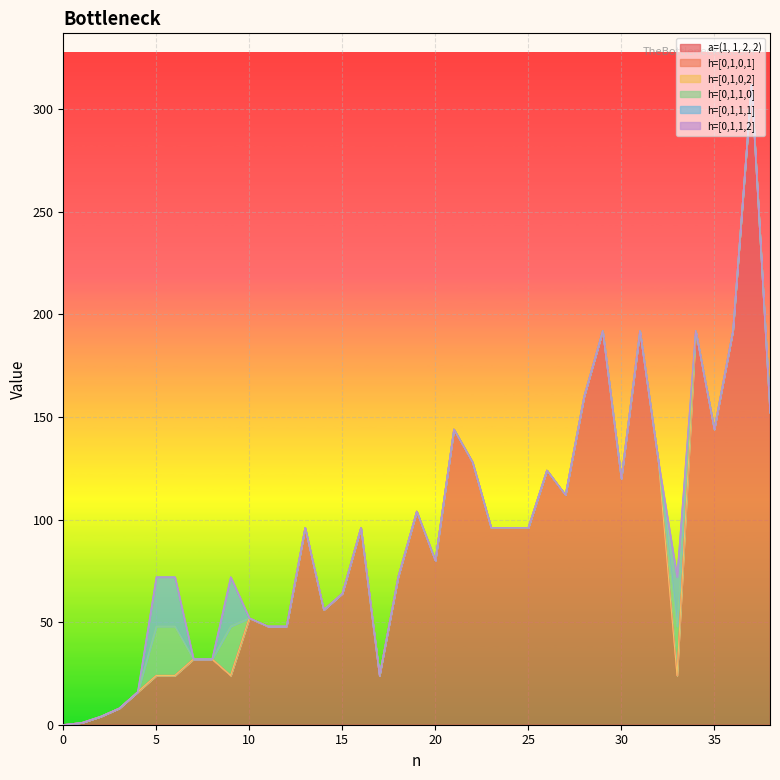

True or false: h=[0,1,0,2] and h=[0,1,1,0] intersect in this chart.

False